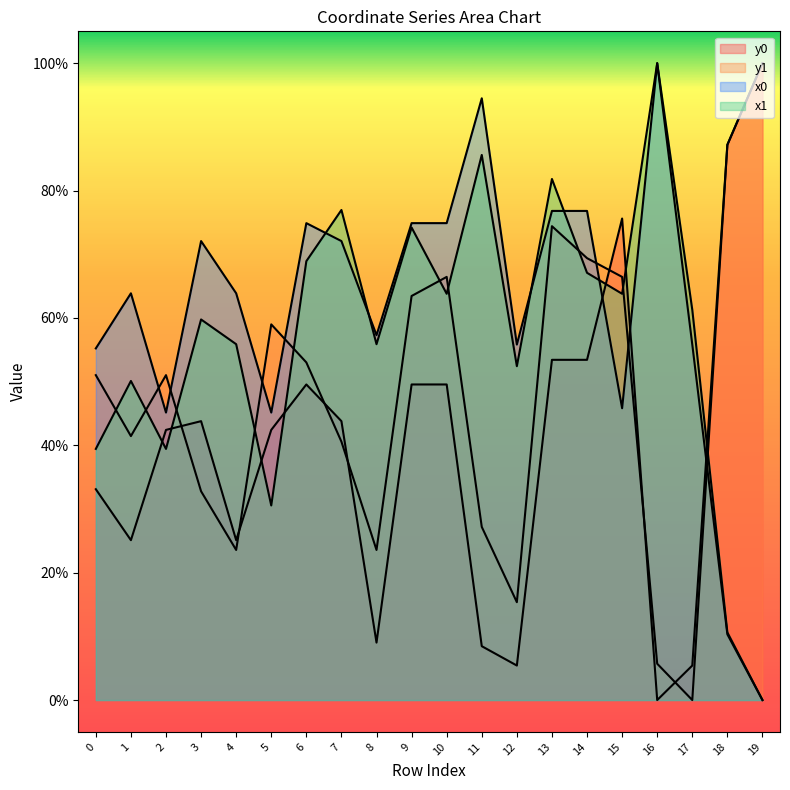

Which series has the largest total across all categories?

x0